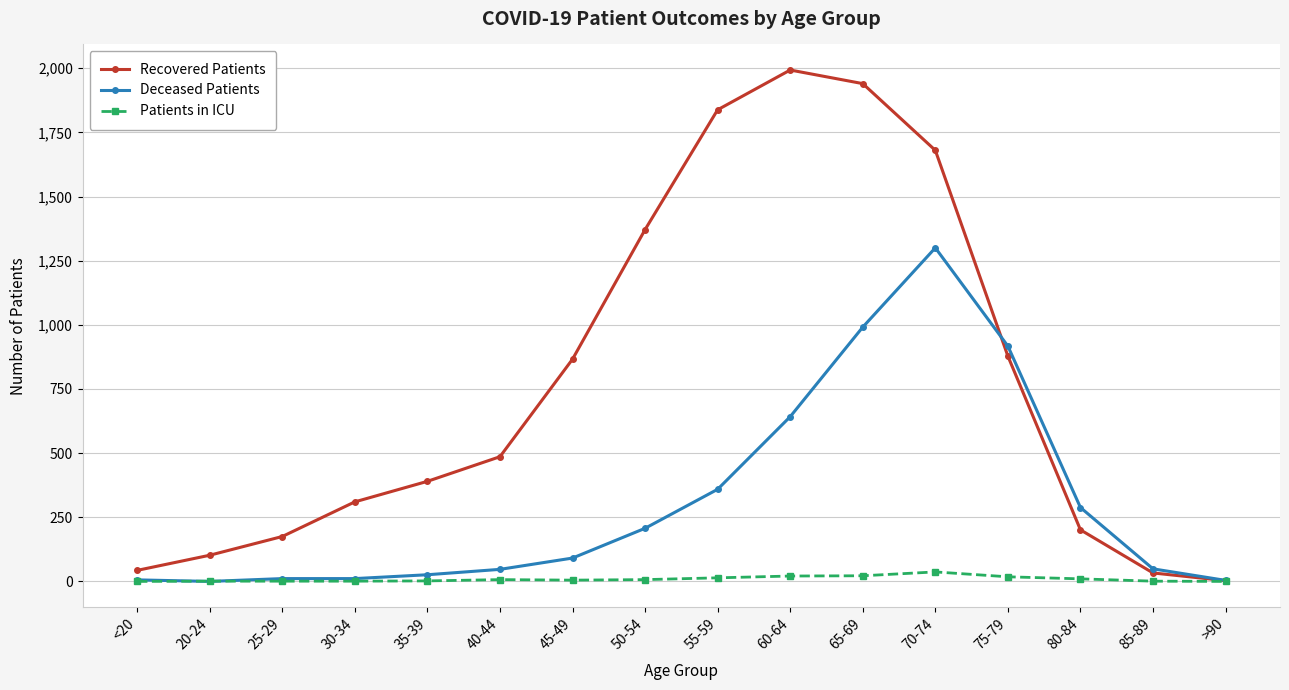

At how many categories does at least one series exceed 1576?

4